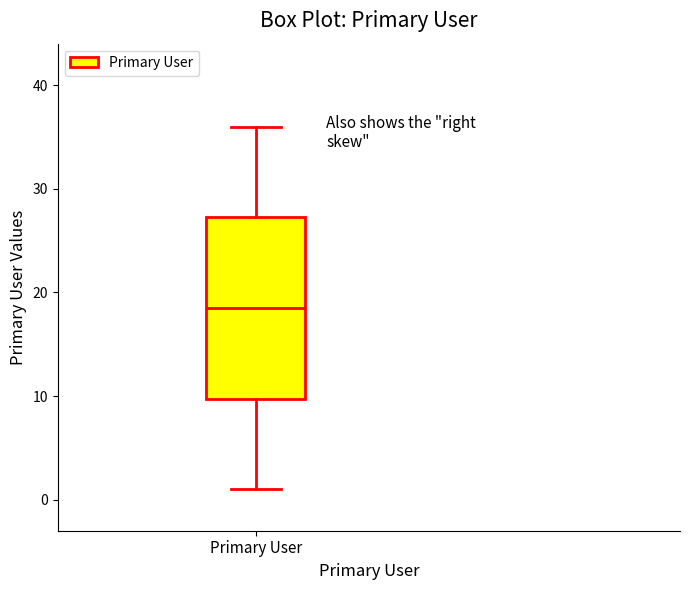

Transcribe this box plot: give where the median line is, the range the box spans, and where the two whiskers end, as read against the y-axis. The values are not printed on the chart, so give them approximately, as read against the axis.

median 19, box 10 to 27, whiskers 1 to 36